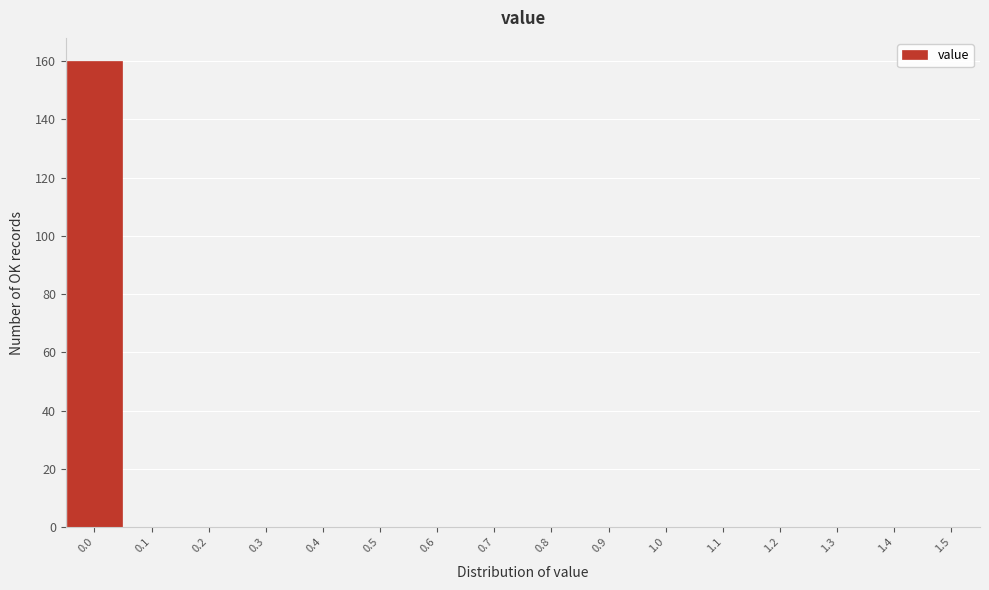

Reading left to right, transcribe this chart: for each bar, give the range it covers on the x-axis and its height. The values are not printed on the chart, so give them approximately, as read against the axis.

-0.05 to 0.05: 160
0.05 to 0.15: 0
0.15 to 0.25: 0
0.25 to 0.35: 0
0.35 to 0.45: 0
0.45 to 0.55: 0
0.55 to 0.65: 0
0.65 to 0.75: 0
0.75 to 0.85: 0
0.85 to 0.95: 0
0.95 to 1.05: 0
1.05 to 1.15: 0
1.15 to 1.25: 0
1.25 to 1.35: 0
1.35 to 1.45: 0
1.45 to 1.55: 0